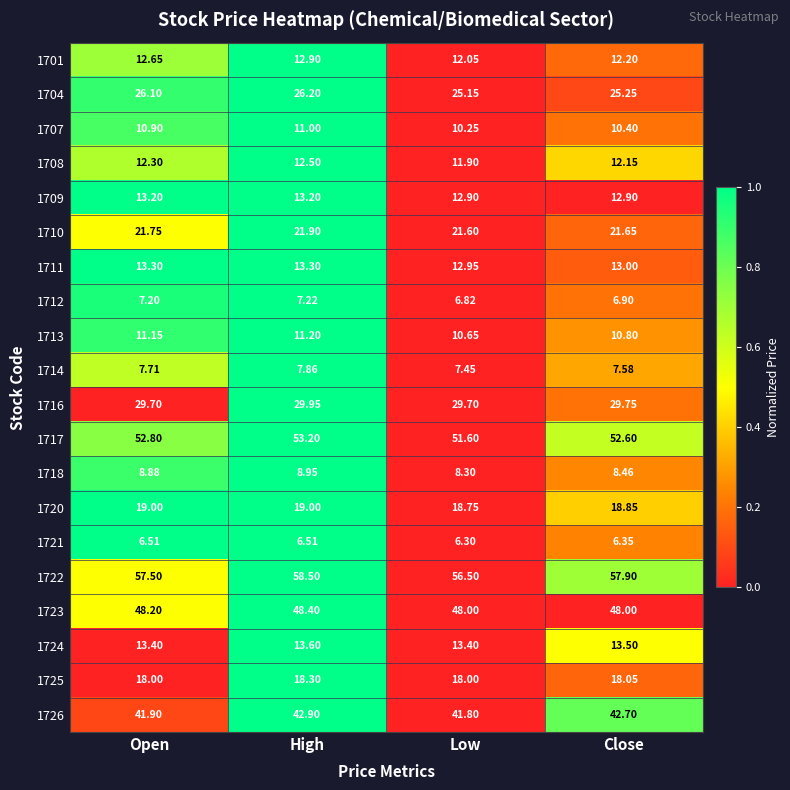

Is the value of 1716 at Open greater than the value of 1711 at Open?

Yes